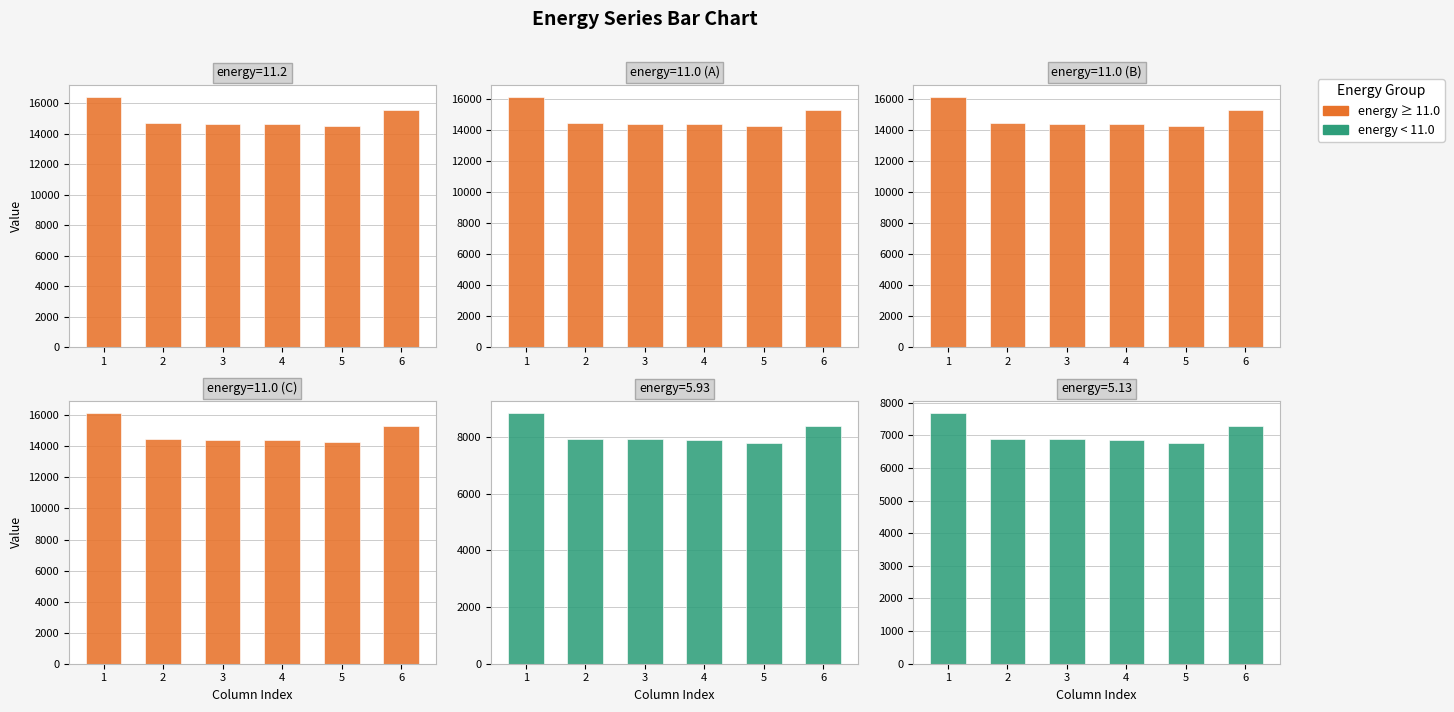

At which label is 07221020_0954 closest to 15202?

6